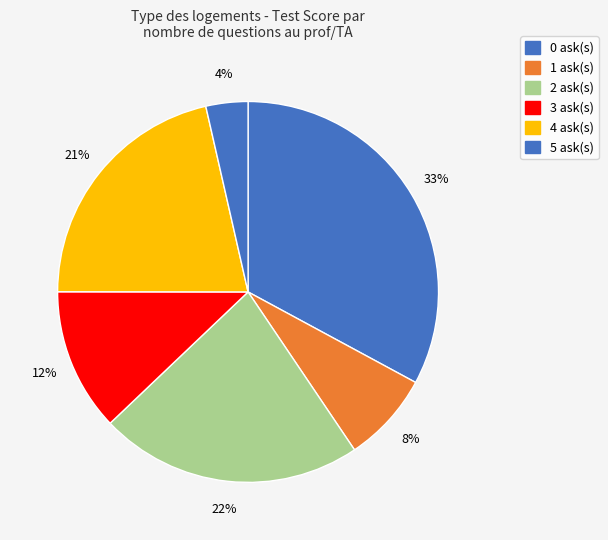

How many slices are in this pie chart?

6